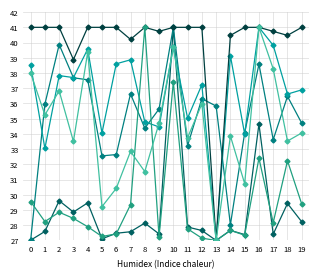

At which category is the sum across all series the highest?

10